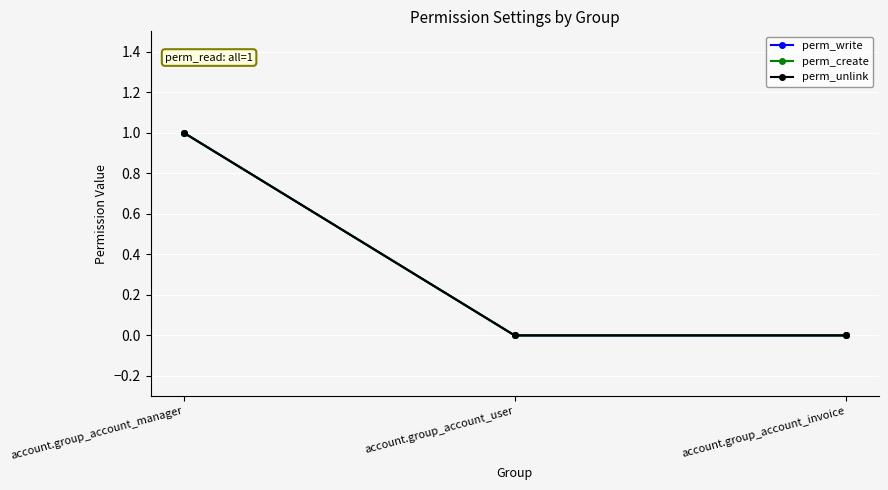

Does the chart have visible grid lines?

Yes